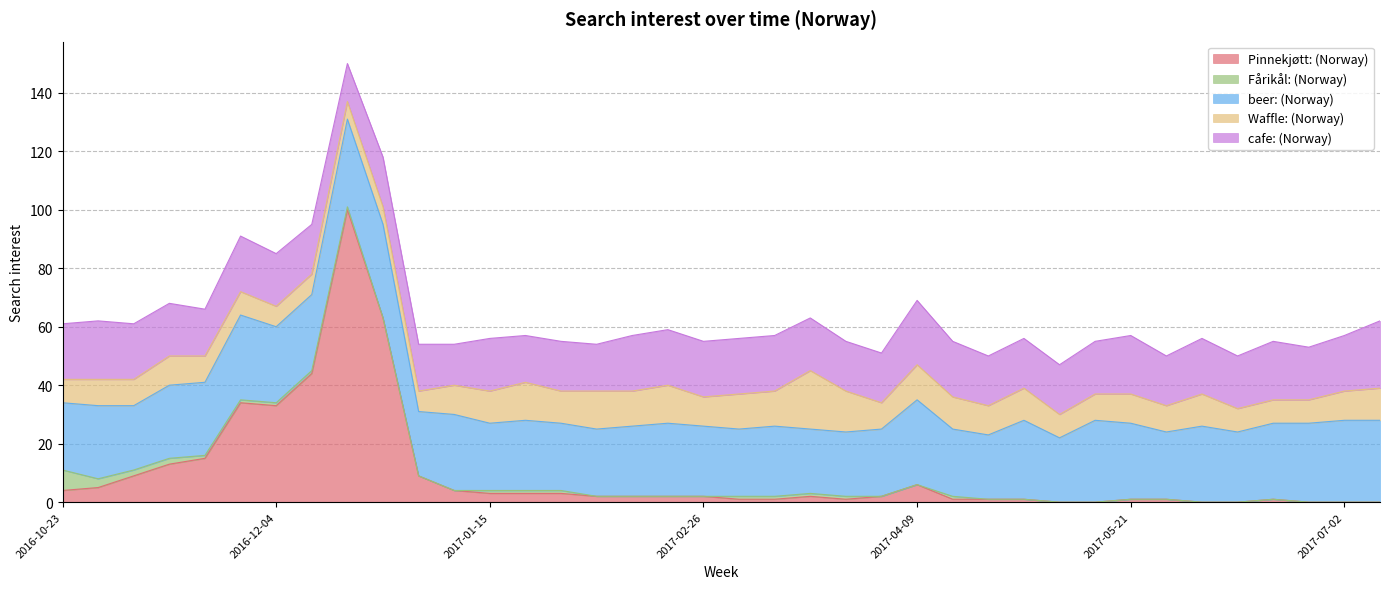

What is the average value of the Fårikål: (Norway) series?

1